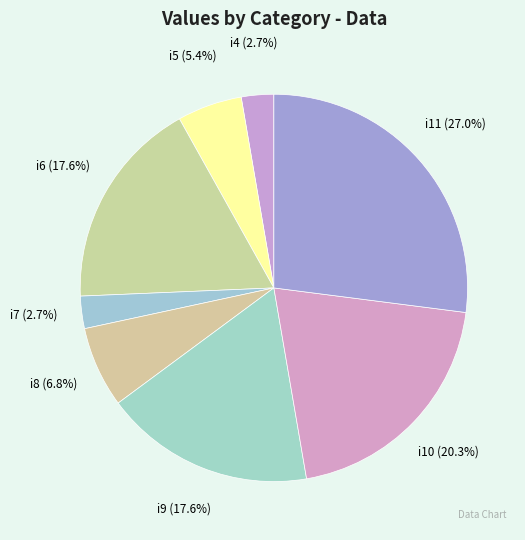

Is it true that i11 is 27% of the pie?

True